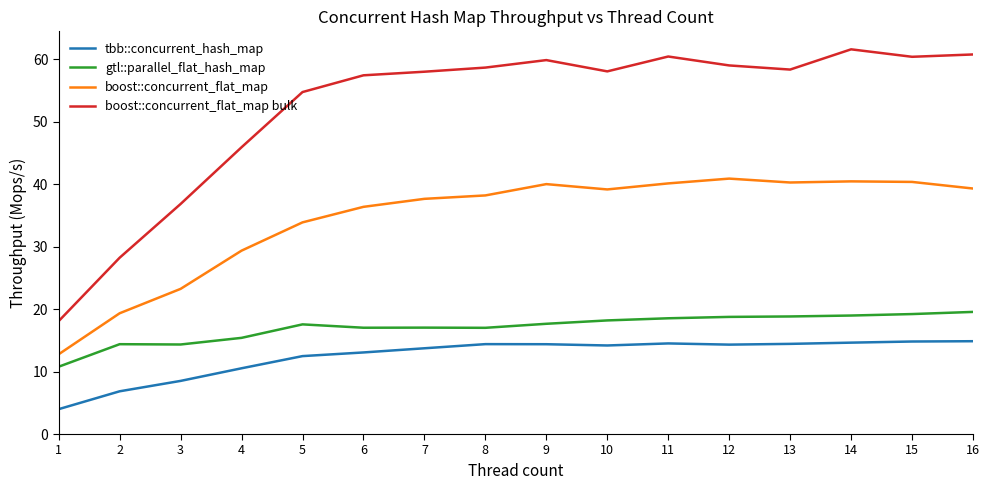

Which label corresponds to the smallest value in the chart?

1